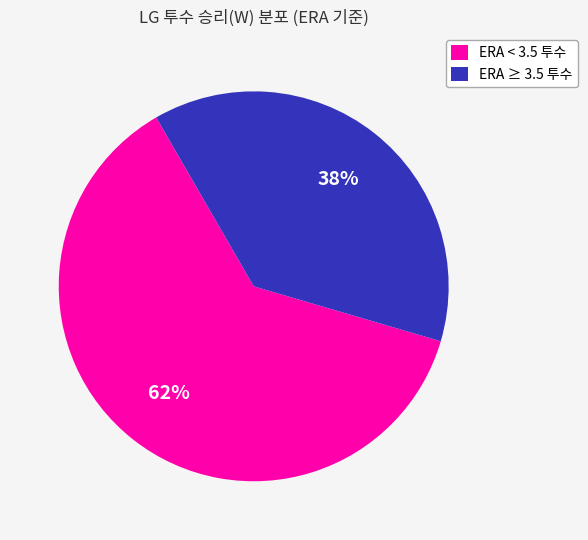

How many segments does this pie chart have?

2